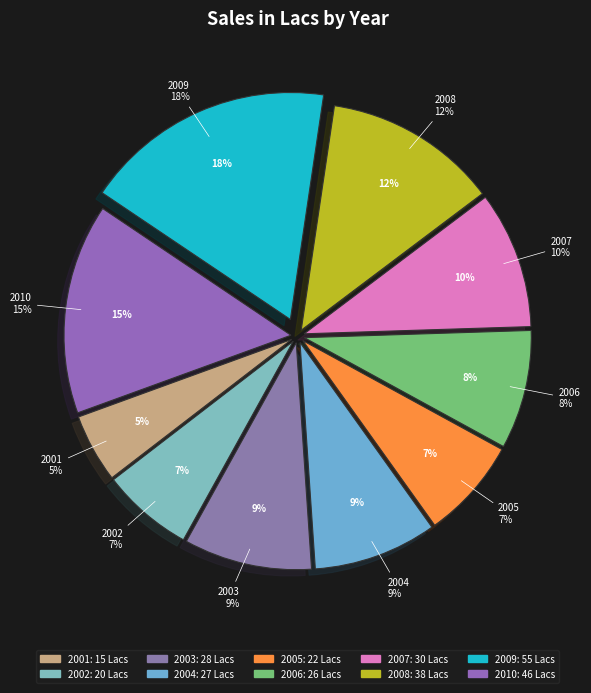

The 2002 slice represents 18% of the pie. True or false?

False